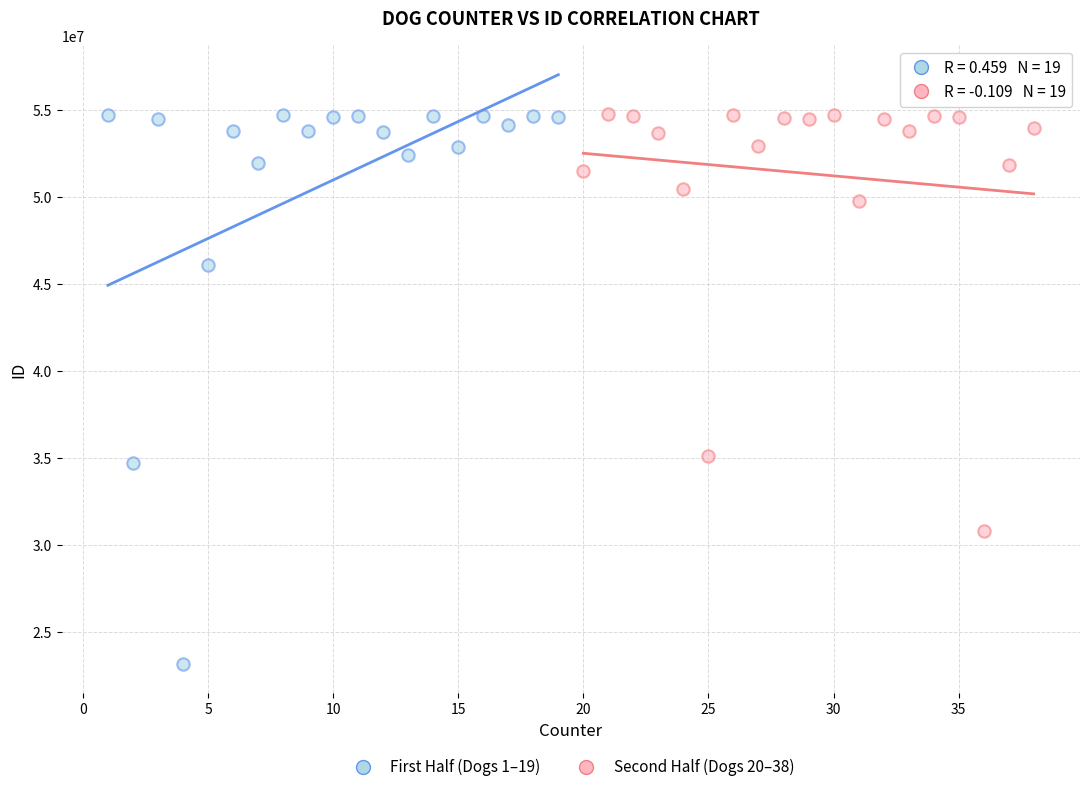

Which series contains the lowest Y value?

First Half (Dogs 1–19)